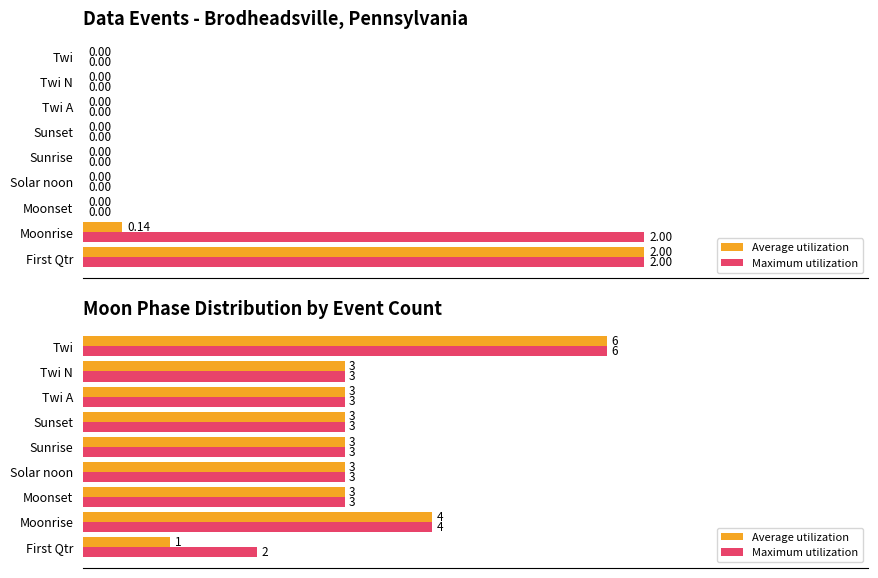

Which has a higher value, Twi or Sunset?

Twi